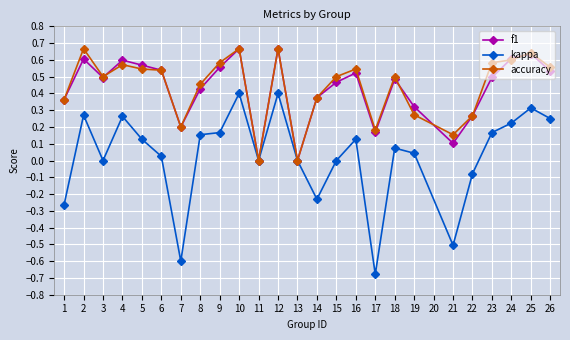

True or false: f1 has a value of 0.5 at 23.

True